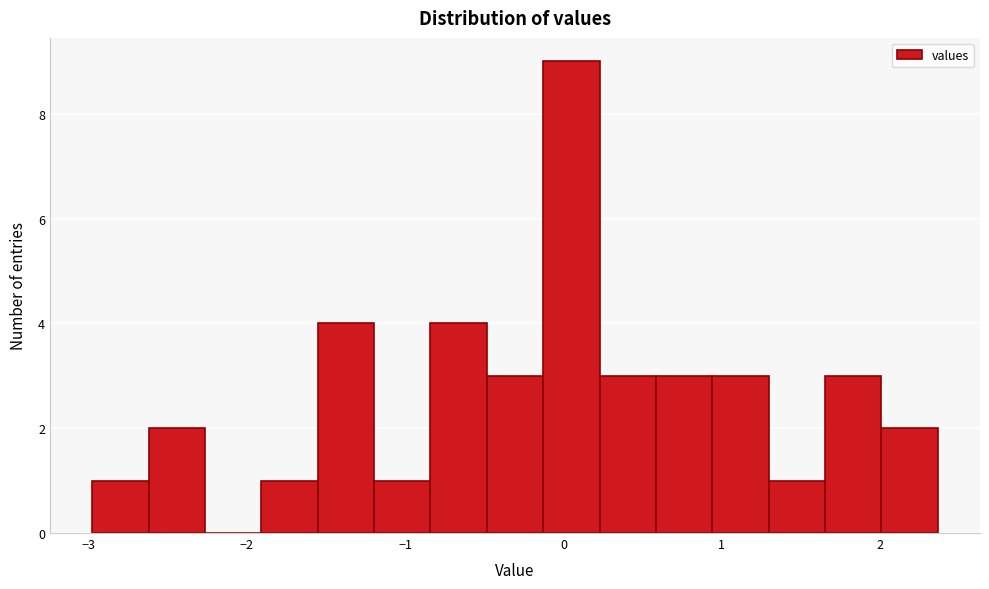

Around what value on the x-axis is the tallest bar? Give the approximate position of its centre, as read against the axis.

0.1